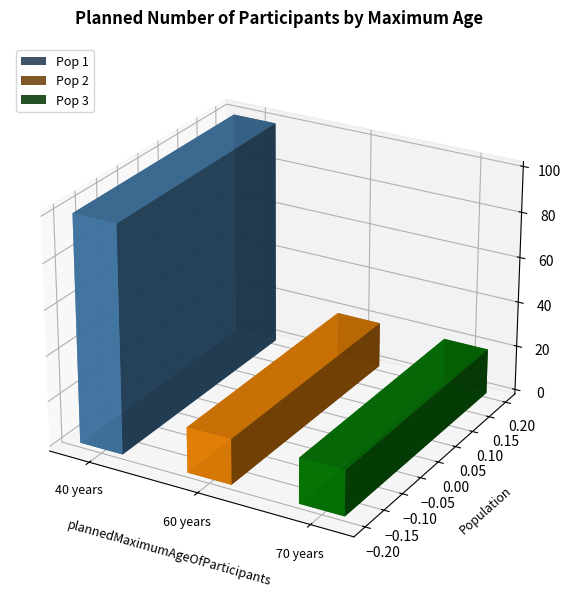

Where is the data nearest to the value 60?

40 years